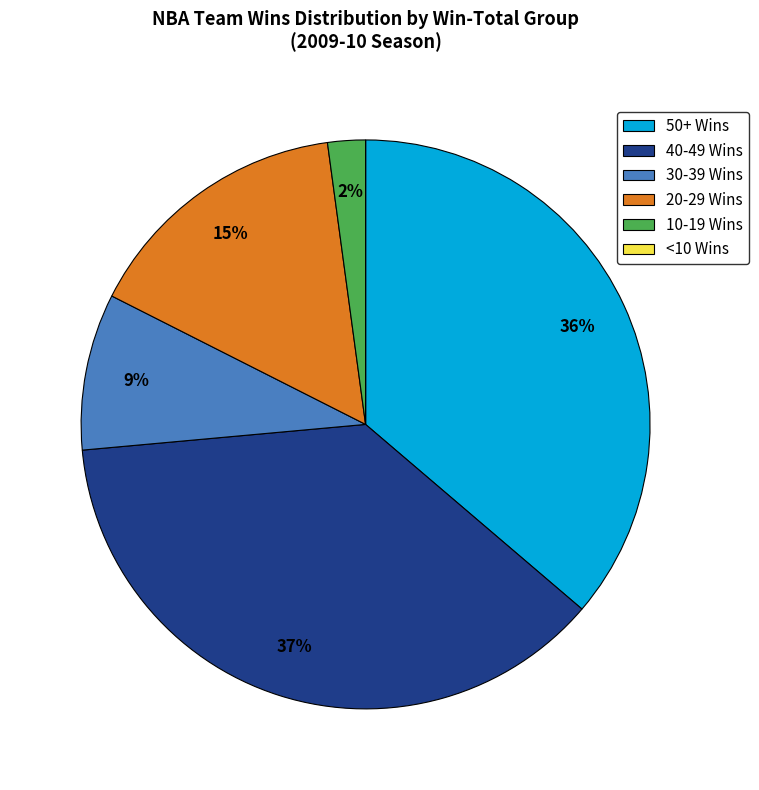

True or false: 20-29 Wins accounts for 1% of the total.

False